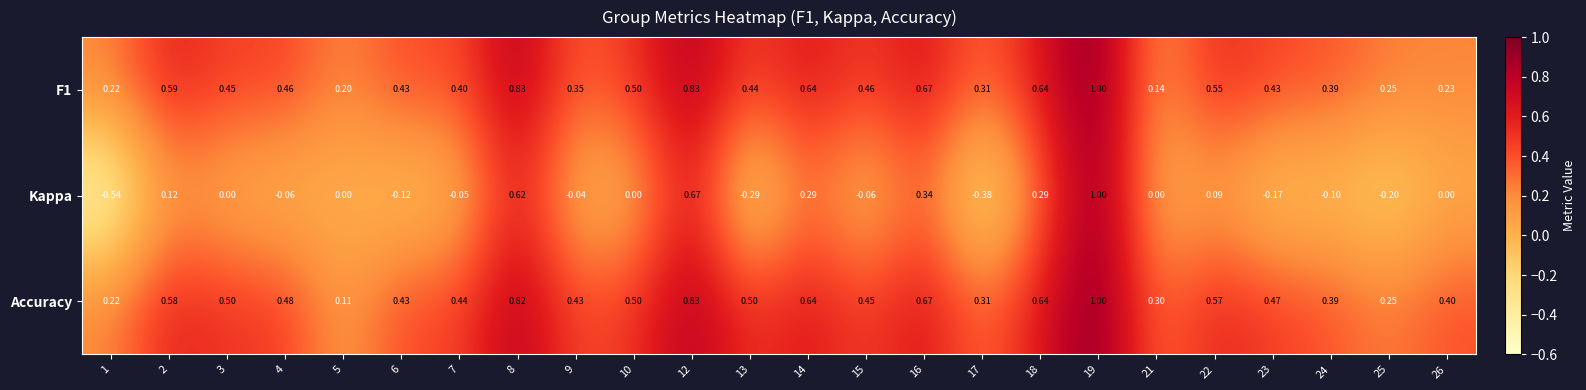

Which series has the largest total across all categories?

Accuracy